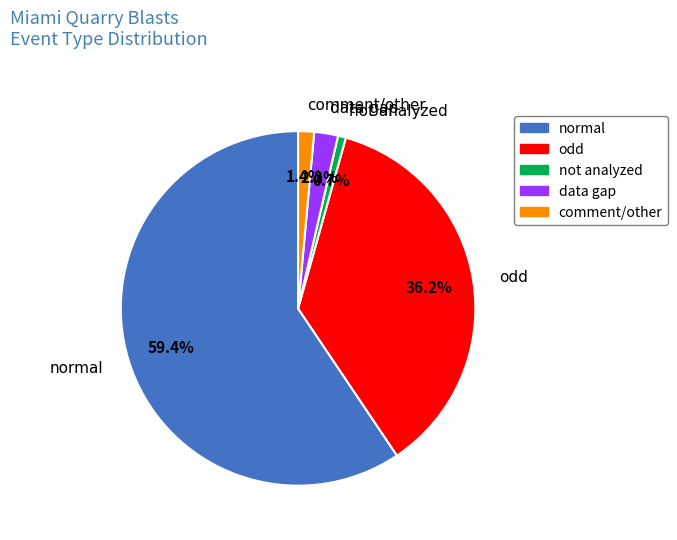

Rank the categories by value from lowest to highest.

not analyzed, comment/other, data gap, odd, normal